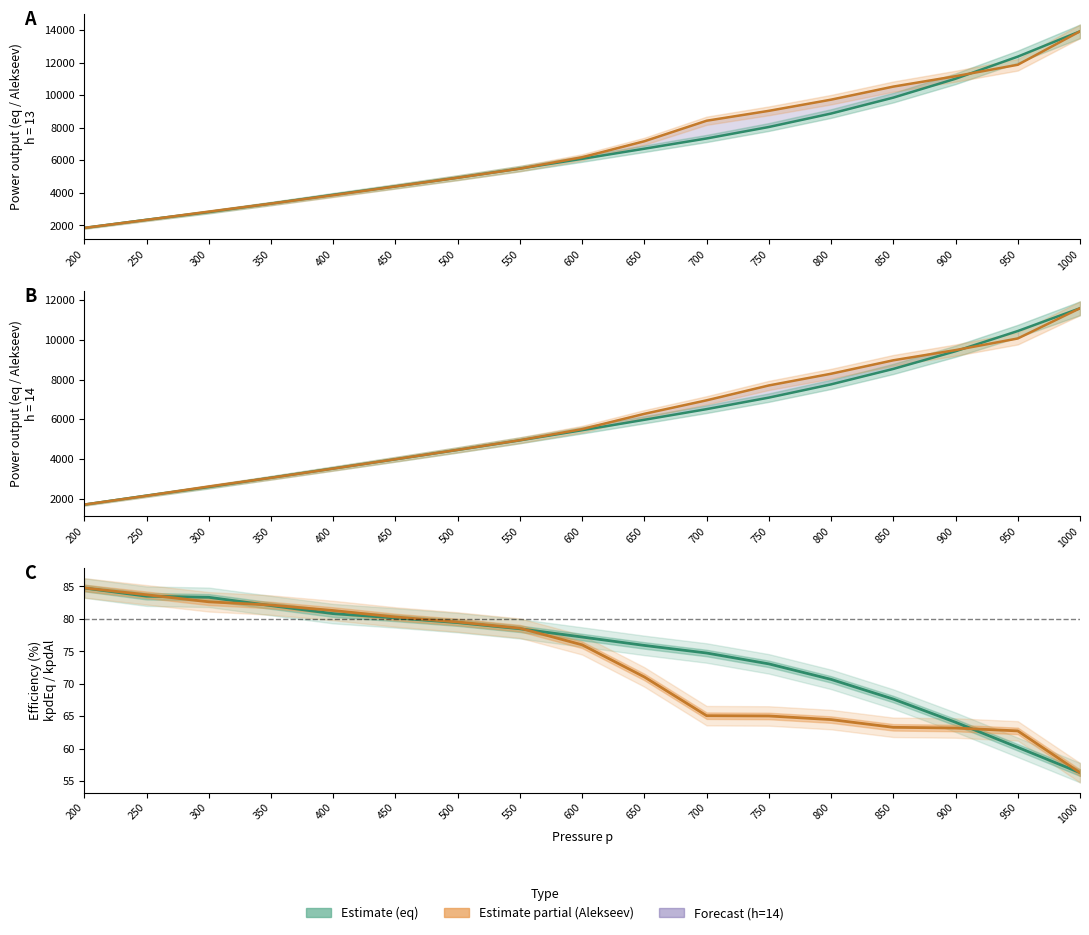

Reading left to right, transcribe all the data shown in this chart.

eq_h13: 200=1850.2	250=2347.6	300=2822.9	350=3344.7	400=3881.1	450=4402.0	500=4935.9	550=5494.9	600=6093.2	650=6713.4	700=7343.0	750=8047.6	800=8873.9	850=9851.7	900=11012.1	950=12370.1	1000=13923.6
Alekseev_h13: 200=1849.8	250=2341.5	300=2846.6	350=3341.2	400=3858.2	450=4394.2	500=4929.8	550=5488.7	600=6189.7	650=7172.4	700=8432.0	750=9040.2	800=9726.5	850=10528.5	900=11167.0	950=11870.7	1000=13923.6
kpdEq_h13: 200=84.8	250=83.5	300=83.3	350=82.1	400=80.8	450=80.2	500=79.4	550=78.5	600=77.2	650=75.9	700=74.7	750=73.1	800=70.7	850=67.7	900=64.1	950=60.2	1000=56.3
kpdAl_h13: 200=84.8	250=83.7	300=82.6	350=82.1	400=81.3	450=80.3	500=79.5	550=78.6	600=76.0	650=71.1	700=65.1	750=65.1	800=64.5	850=63.3	900=63.2	950=62.8	1000=56.3
eq_h14: 200=1699.3	250=2150.0	300=2584.8	350=3053.1	400=3517.1	450=3981.9	500=4454.8	550=4936.9	600=5446.6	650=5971.9	700=6507.9	750=7088.6	800=7755.8	850=8533.6	900=9426.0	950=10441.8	1000=11589.8
Alekseev_h14: 200=1699.0	250=2143.4	300=2608.4	350=3048.2	400=3512.0	450=3983.8	500=4456.3	550=4942.9	600=5501.2	650=6271.7	700=6951.9	750=7701.4	800=8290.7	850=8968.0	900=9481.6	950=10067.8	1000=11589.8